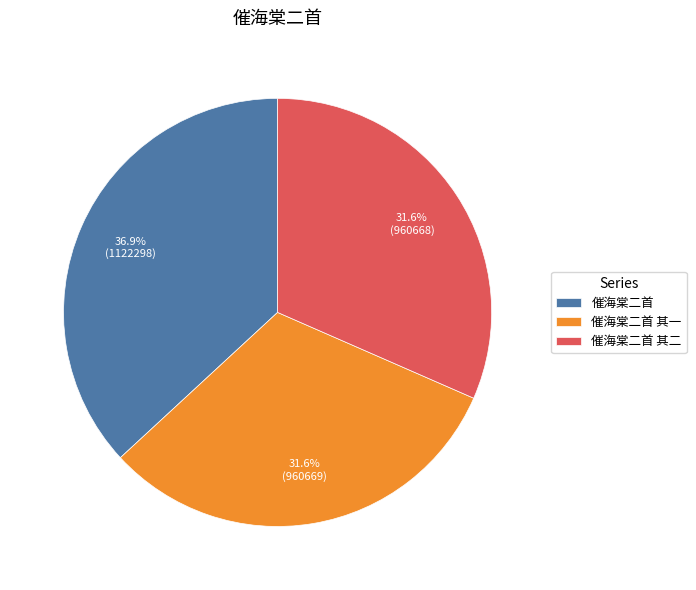

Approximately how many times larger is the value at 催海棠二首 其二 compared to 催海棠二首?

0.9